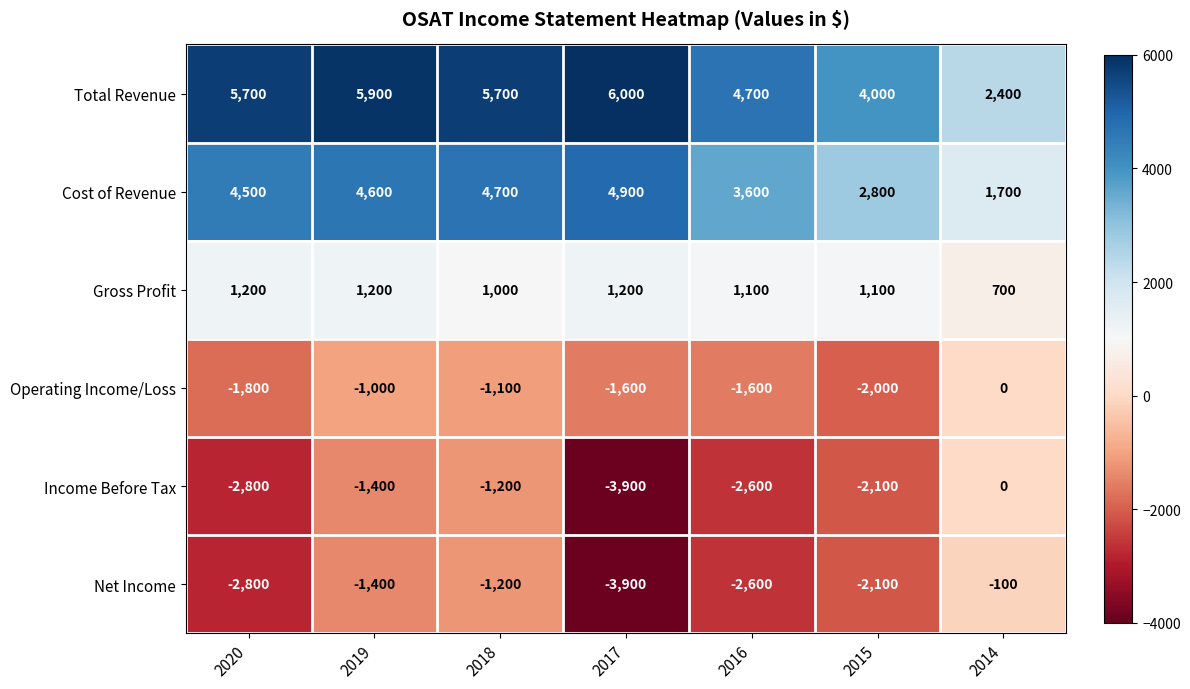

What is the total value across all series at 2014?

4700